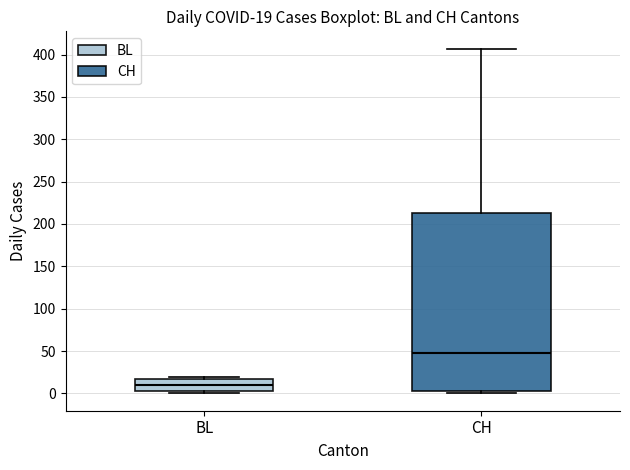

Which box's median line is the highest?

CH